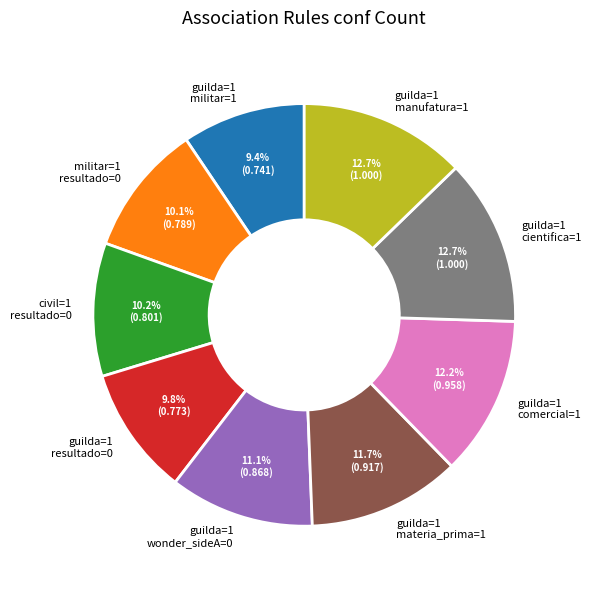

Is the sum of guilda=1 comercial=1 and militar=1 resultado=0 greater than half?

No